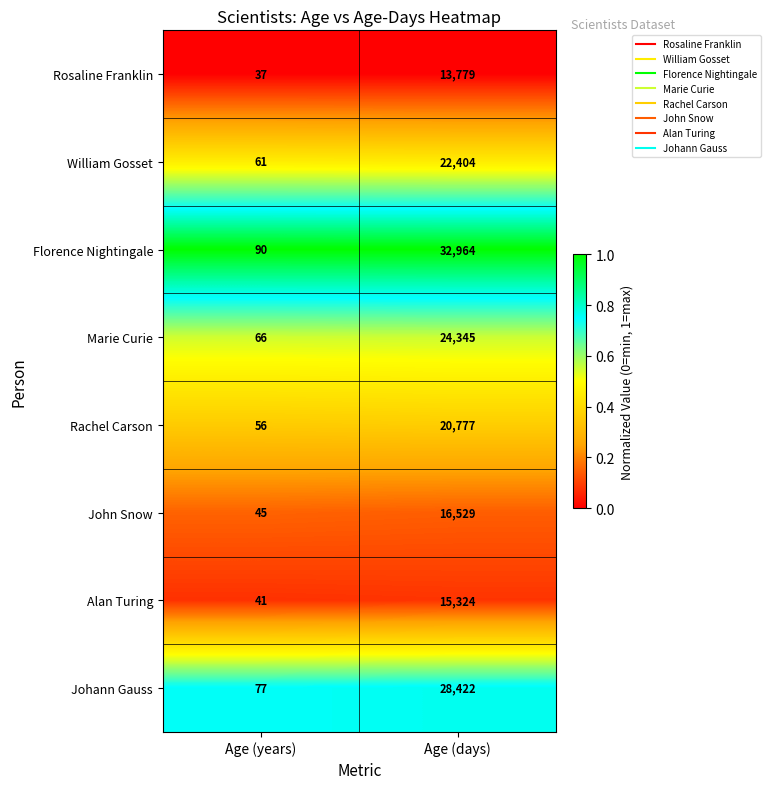

What is the approximate value of John Snow at Age (years), to the nearest 50?

50